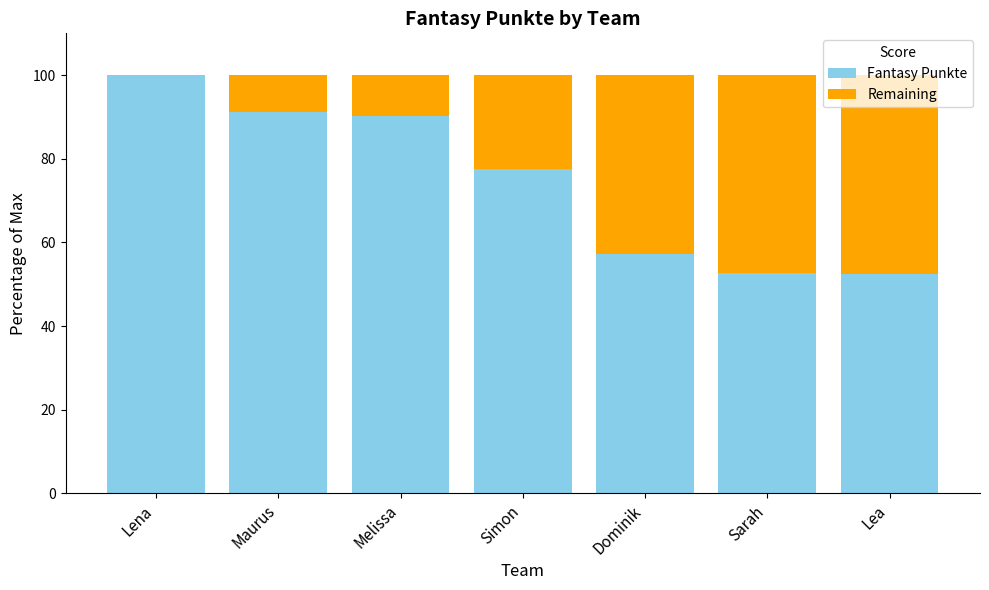

At which label is Fantasy Punkte closest to 76?

Simon